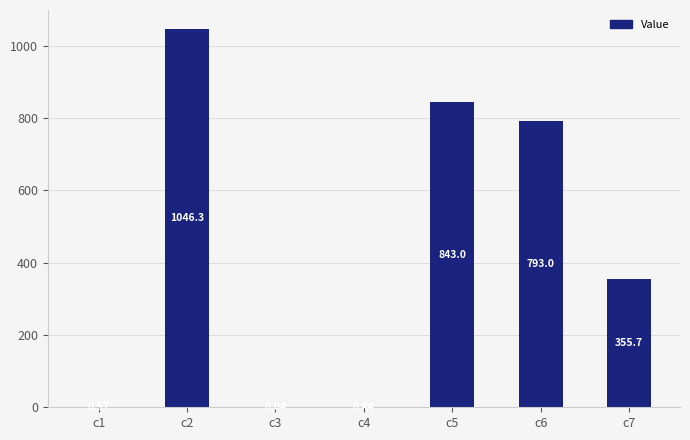

The value at c5 is 1117.9. True or false?

False